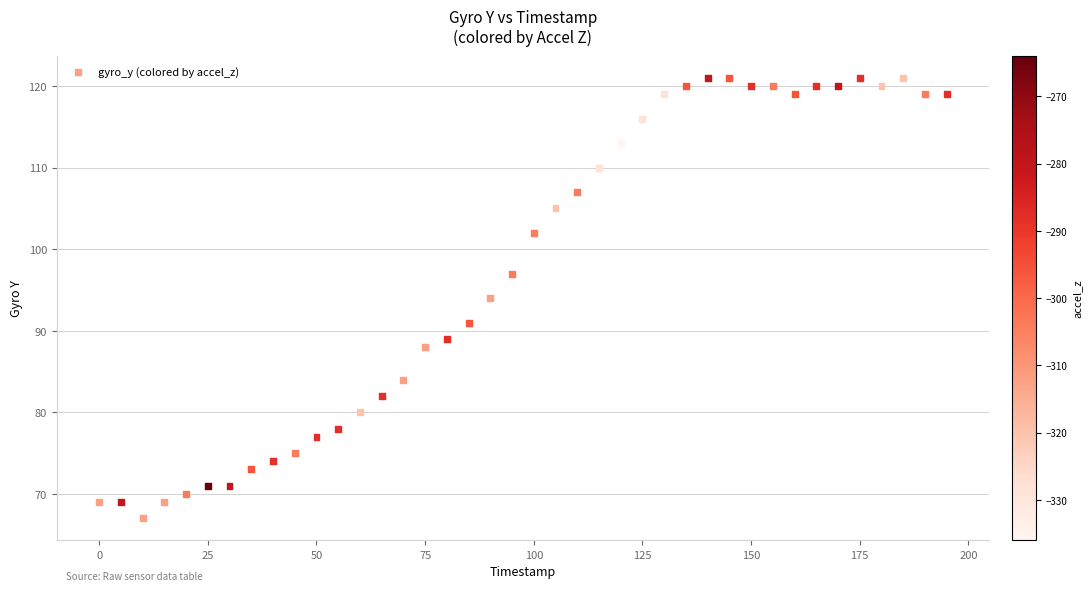

What is the range of Y values (max minus min)?

54